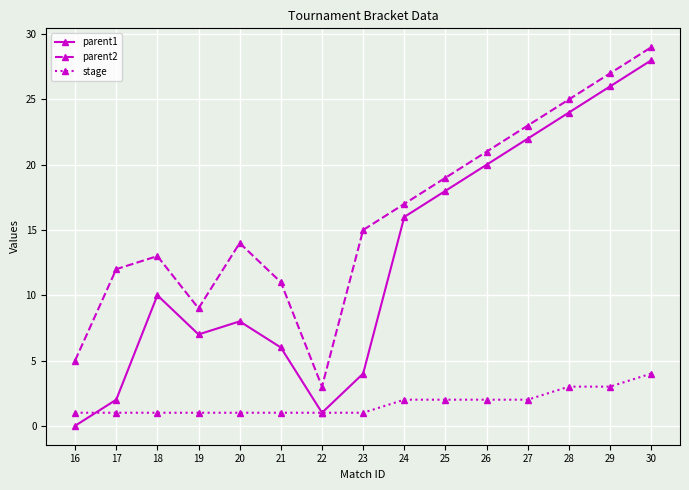

What is the lowest value of the parent2 series?

3